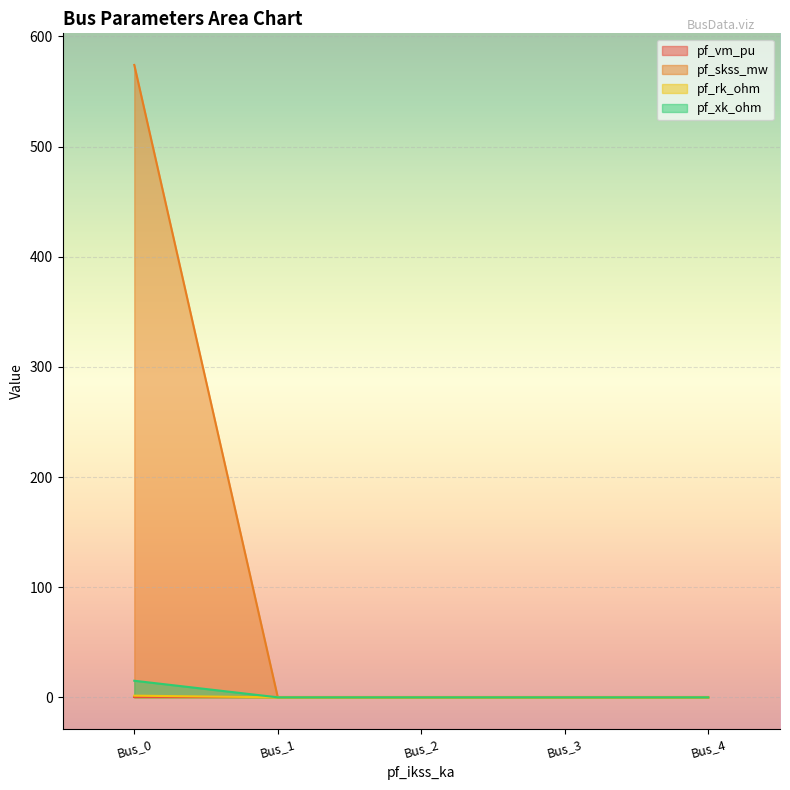

How many categories are shown in the chart?

5